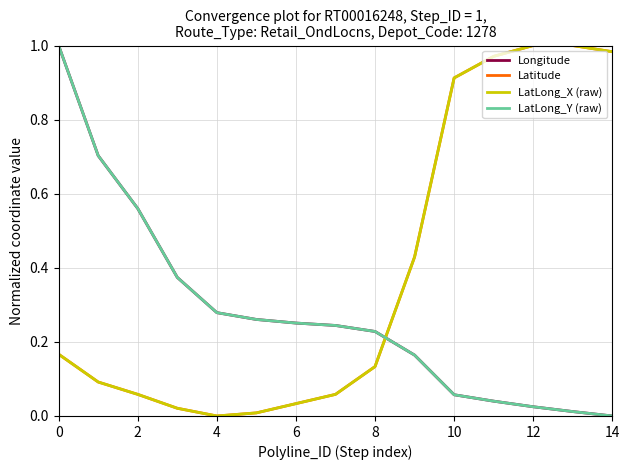

Is this an area chart (filled region under the line)?

No